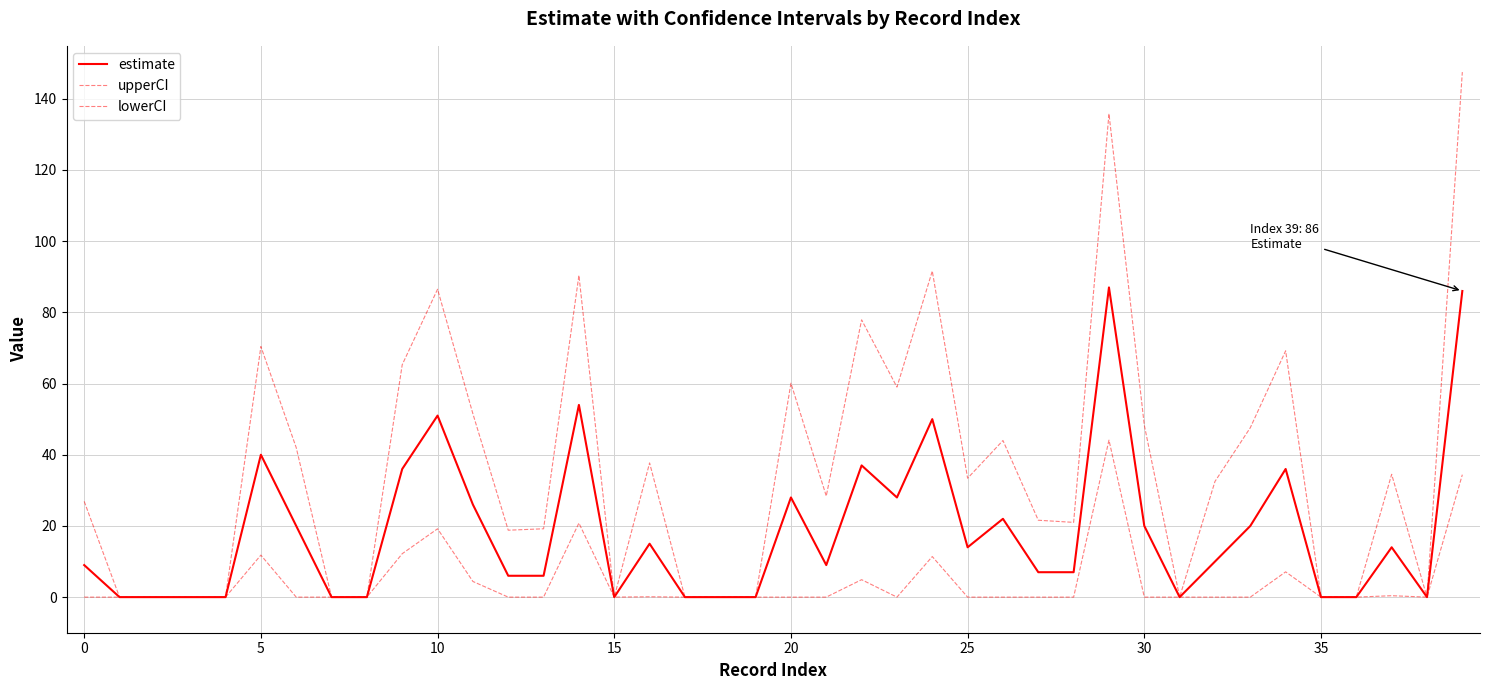

What is the label of the 10th point from the right?

30